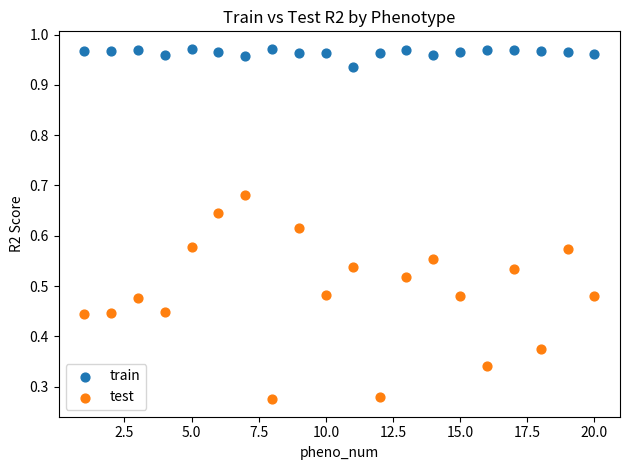

Which series contains the highest Y value?

train